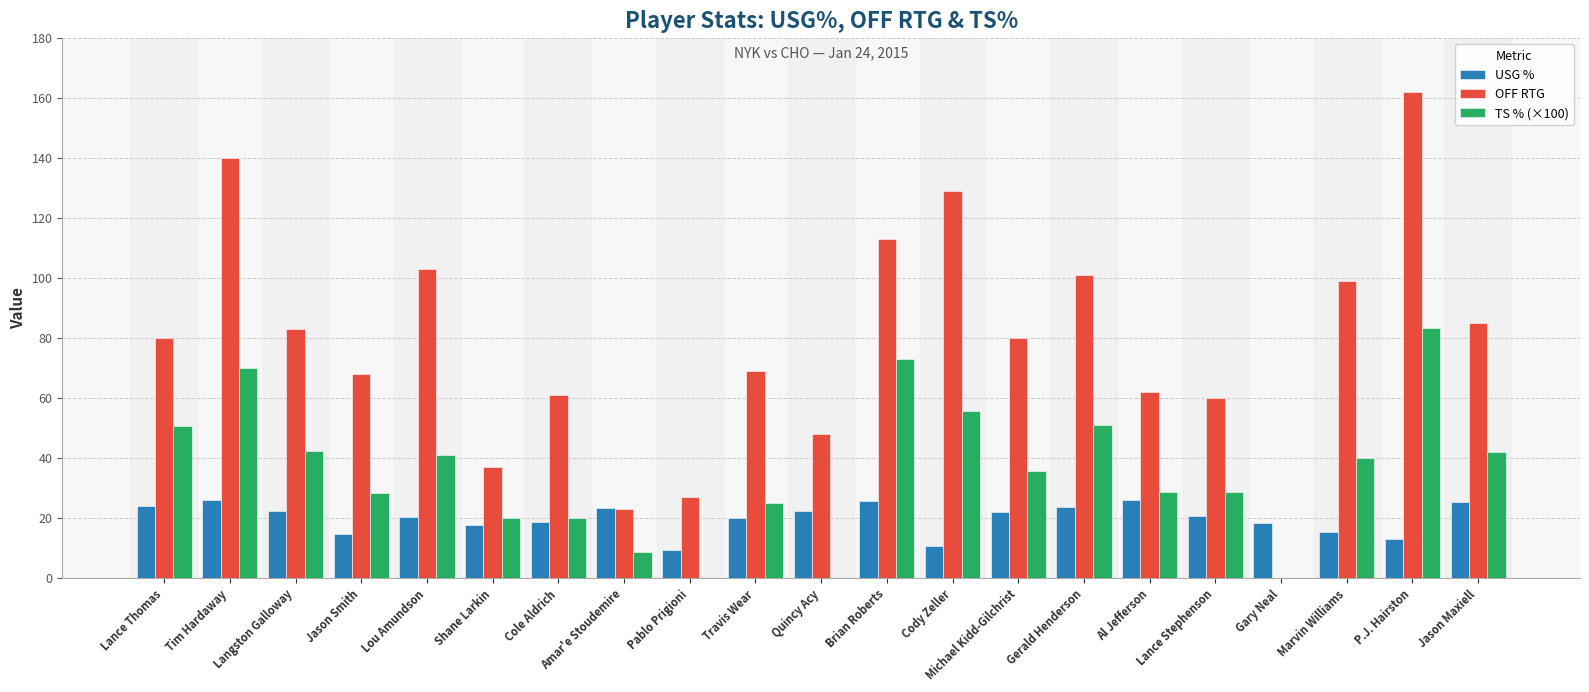

Is the value of TS % (×100) at Gerald Henderson greater than the value of OFF RTG at Langston Galloway?

No